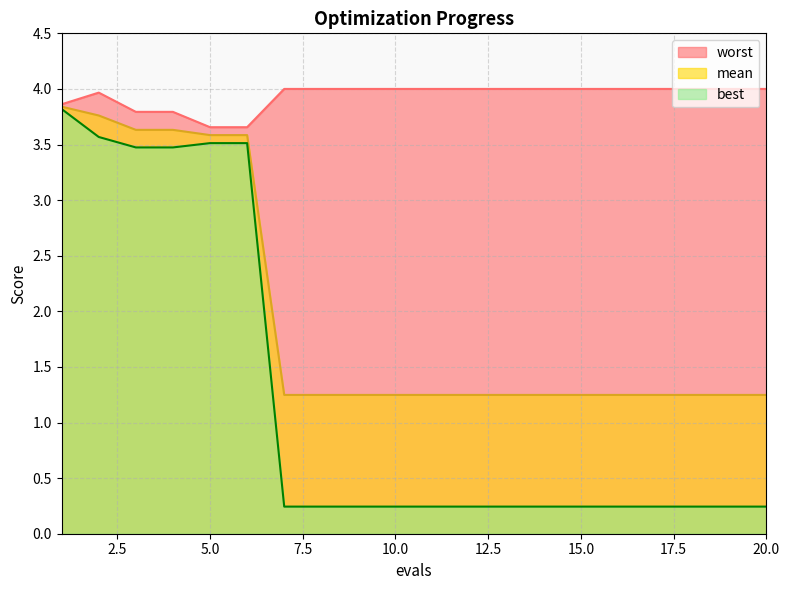

True or false: best and worst intersect in this chart.

False